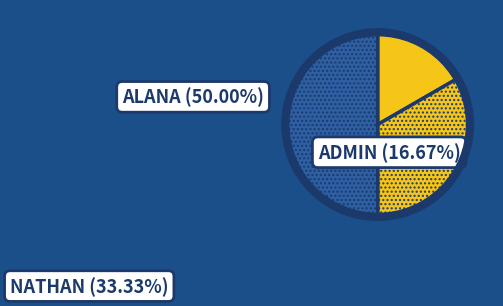

What portion of the pie excludes NATHAN?

66.7%